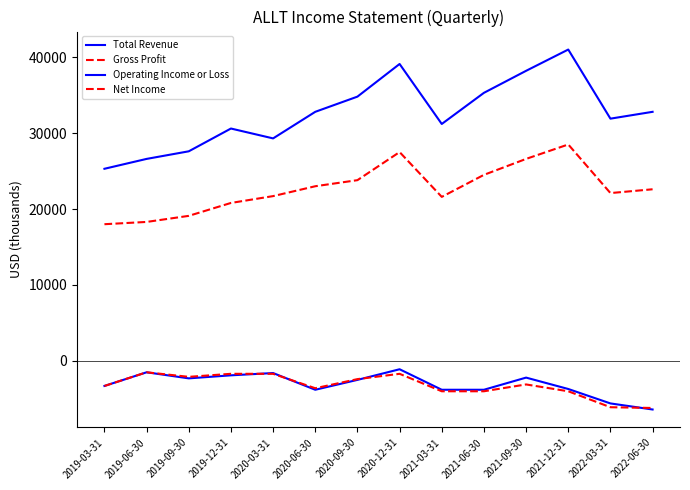

How many lines are shown in the chart?

4